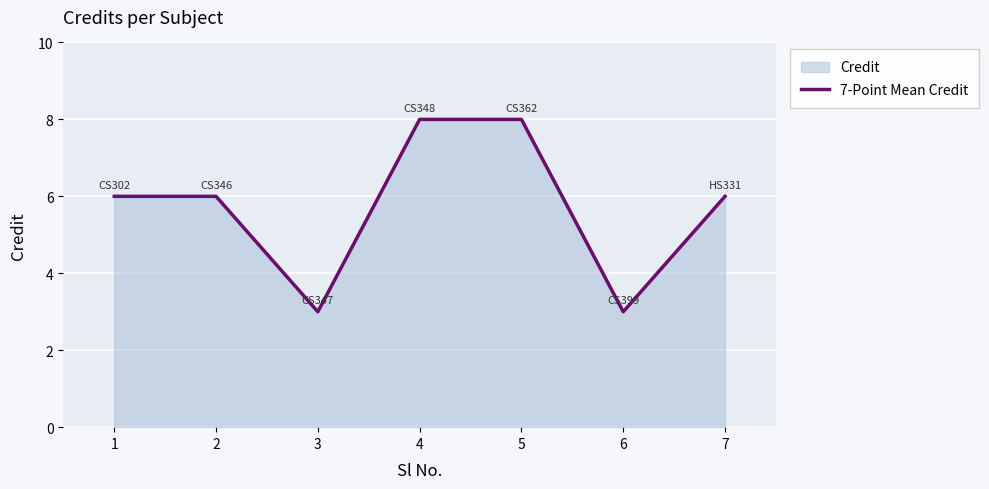

Reading left to right, transcribe all the data shown in this chart.

1=6	2=6	3=3	4=8	5=8	6=3	7=6